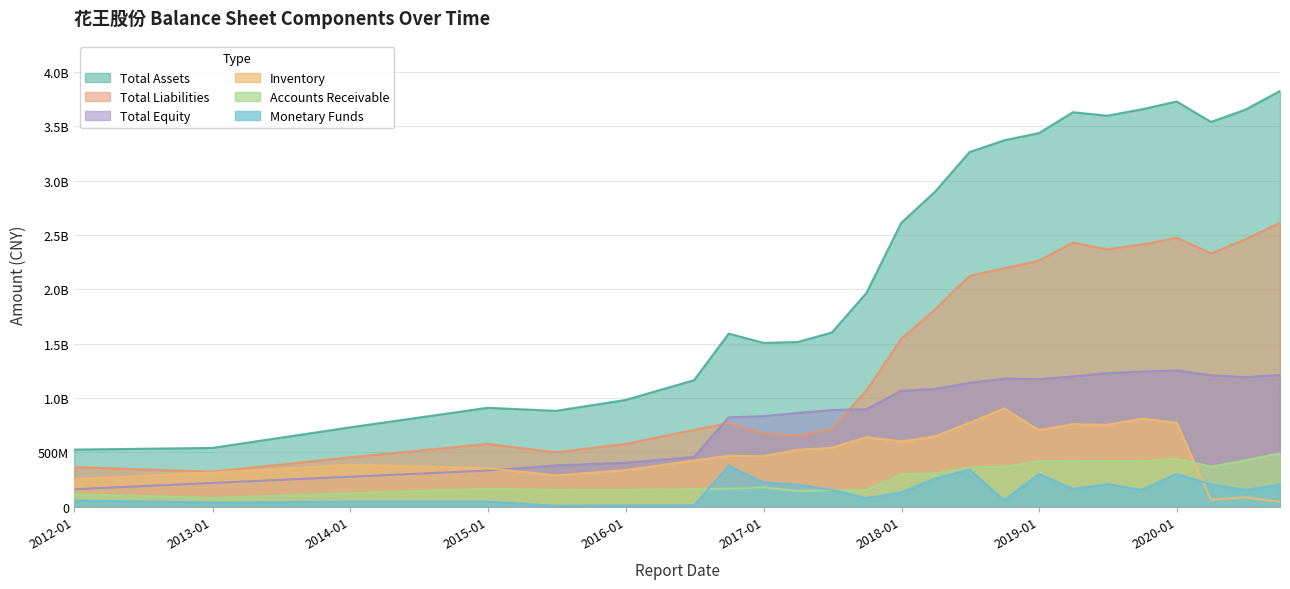

Between which two adjacent categories do MONETARYFUNDS and ACCOUNTS_RECE first intersect?

2016-06-30 and 2016-09-30